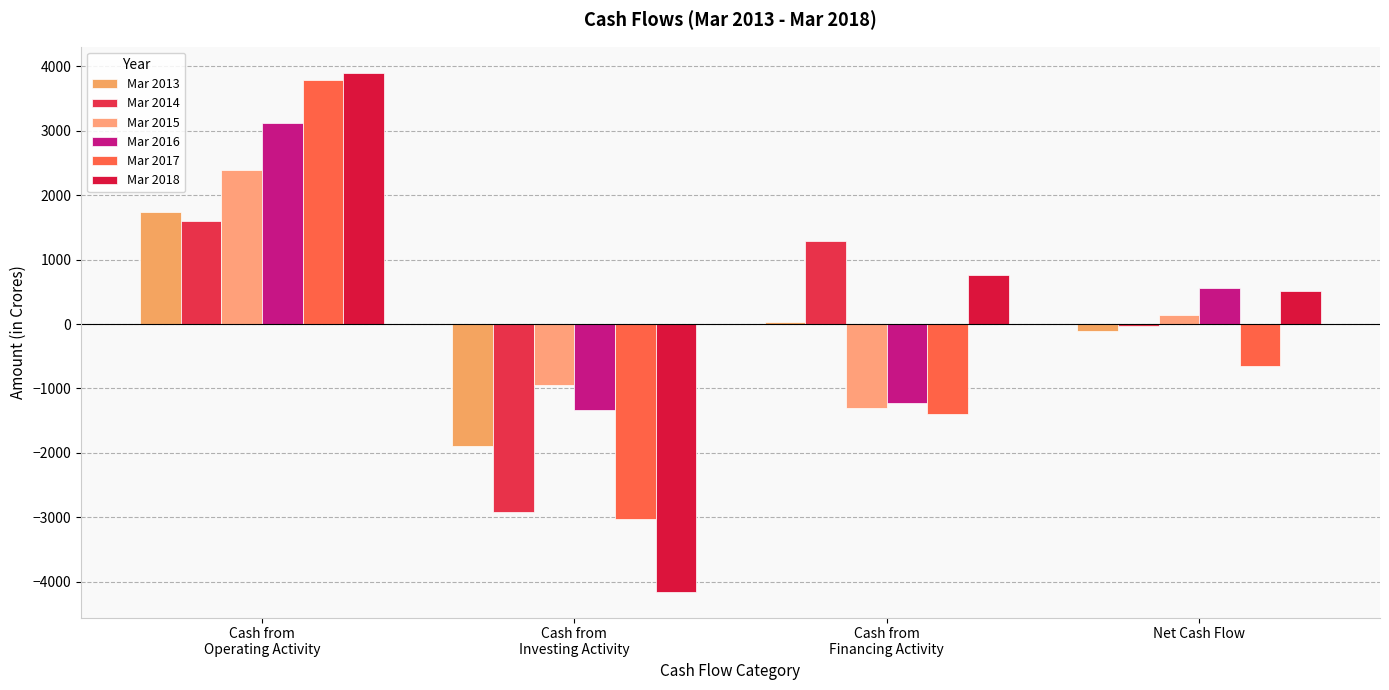

What is the difference between the maximum and minimum values in the Mar 2014 series?

4509